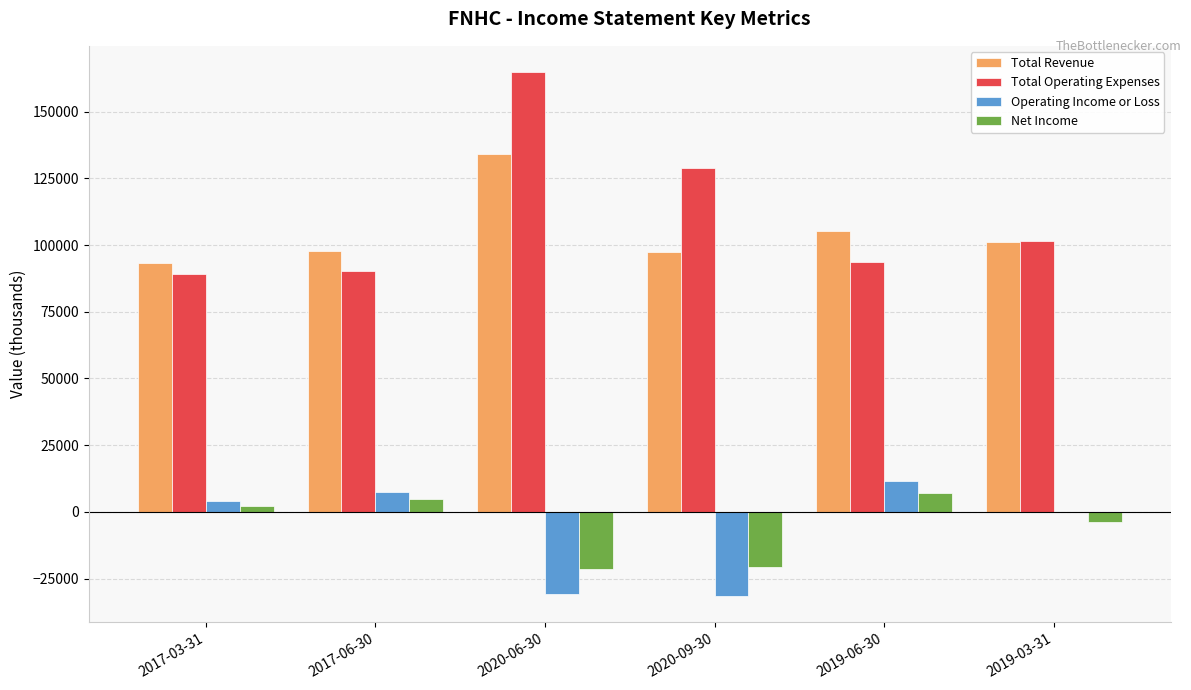

At which category is the sum across all series the highest?

2020-06-30